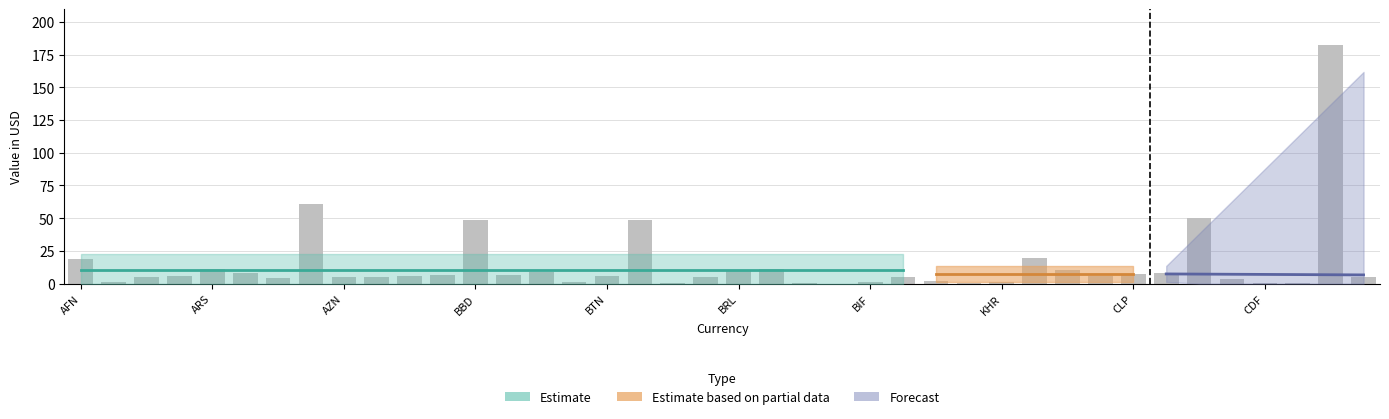

What is the difference between the maximum and minimum values?

182.3